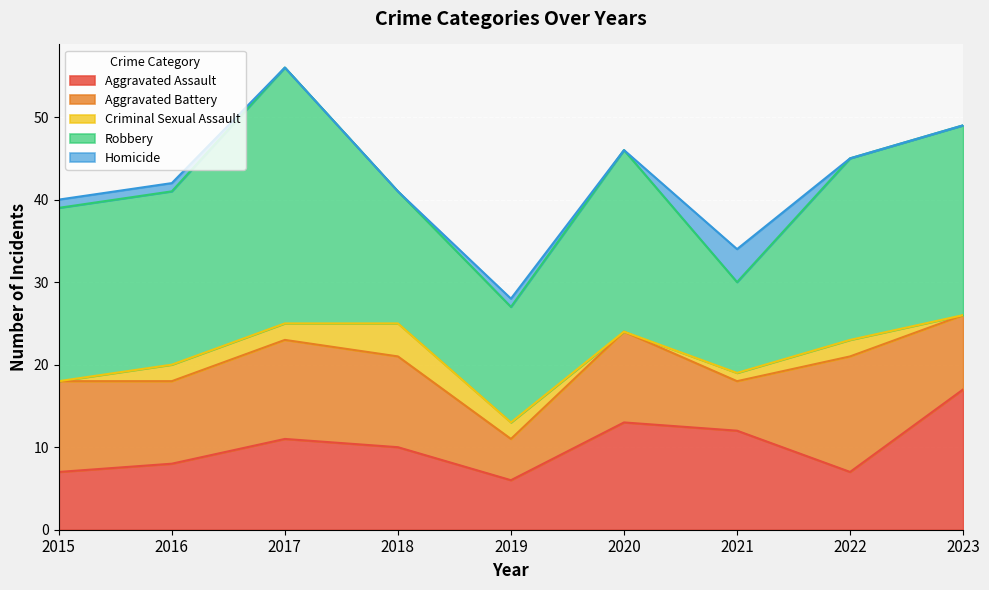

Reading right to left, extract all data points from this chart.

Aggravated Assault: 2023=17	2022=7	2021=12	2020=13	2019=6	2018=10	2017=11	2016=8	2015=7
Aggravated Battery: 2023=9	2022=14	2021=6	2020=11	2019=5	2018=11	2017=12	2016=10	2015=11
Criminal Sexual Assault: 2023=0	2022=2	2021=1	2020=0	2019=2	2018=4	2017=2	2016=2	2015=0
Robbery: 2023=23	2022=22	2021=11	2020=22	2019=14	2018=16	2017=31	2016=21	2015=21
Homicide: 2023=0	2022=0	2021=4	2020=0	2019=1	2018=0	2017=0	2016=1	2015=1